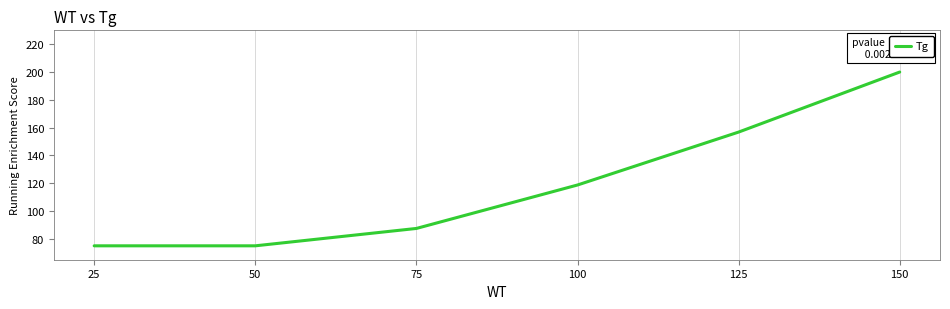

True or false: the data shows 224.9 at 125.

False